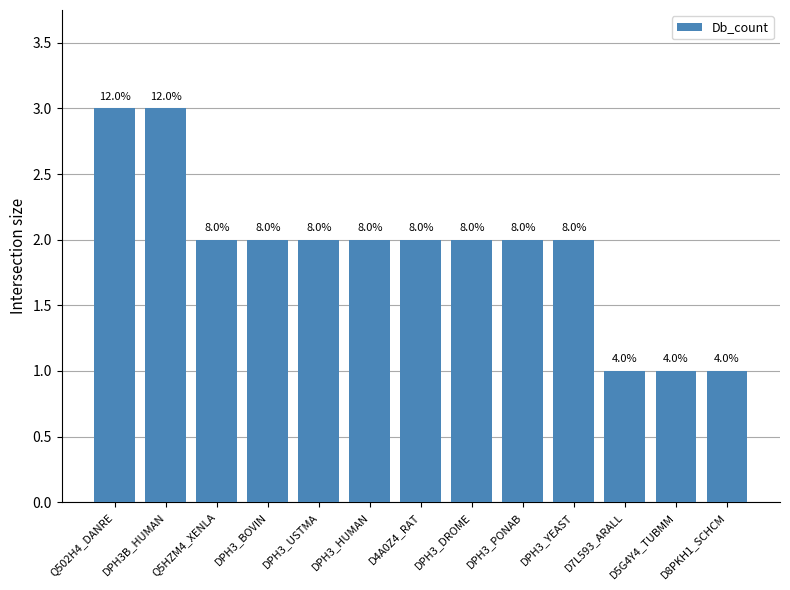

List the labels in order of value, largest first.

Q502H4_DANRE, DPH3B_HUMAN, Q5HZM4_XENLA, DPH3_BOVIN, DPH3_USTMA, DPH3_HUMAN, D4A0Z4_RAT, DPH3_DROME, DPH3_PONAB, DPH3_YEAST, D7L593_ARALL, D5G4Y4_TUBMM, D8PKH1_SCHCM